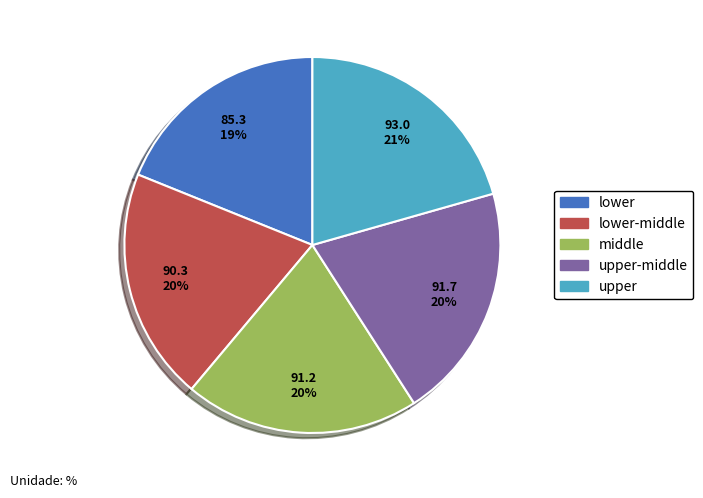

To the nearest percent, what is the average slice percentage?

20%